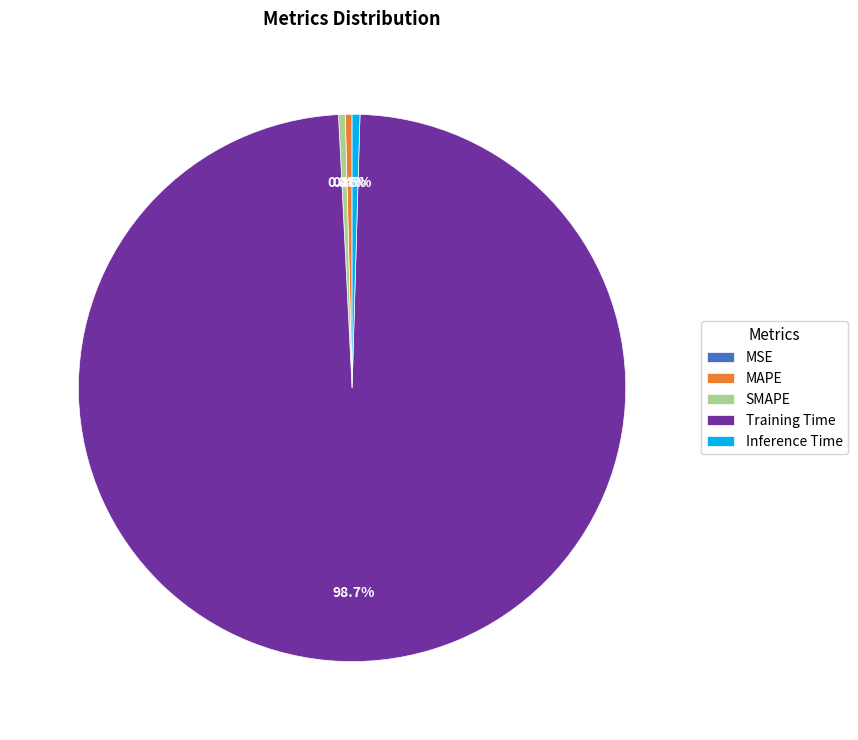

What percentage do Inference Time and Training Time together represent?

99.2%